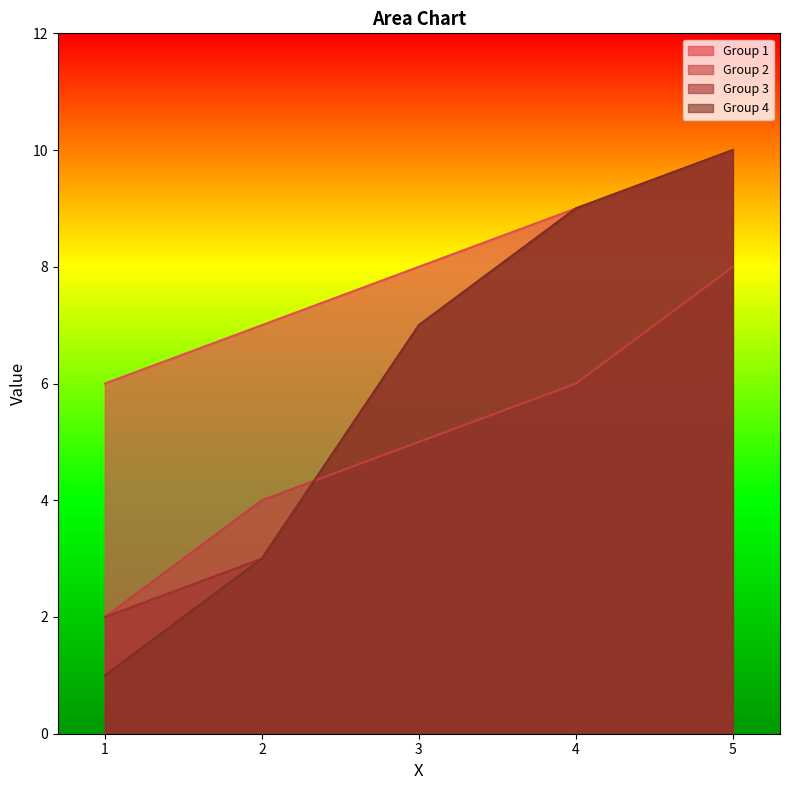

True or false: Group 2 has more than 0 interior local peaks.

False